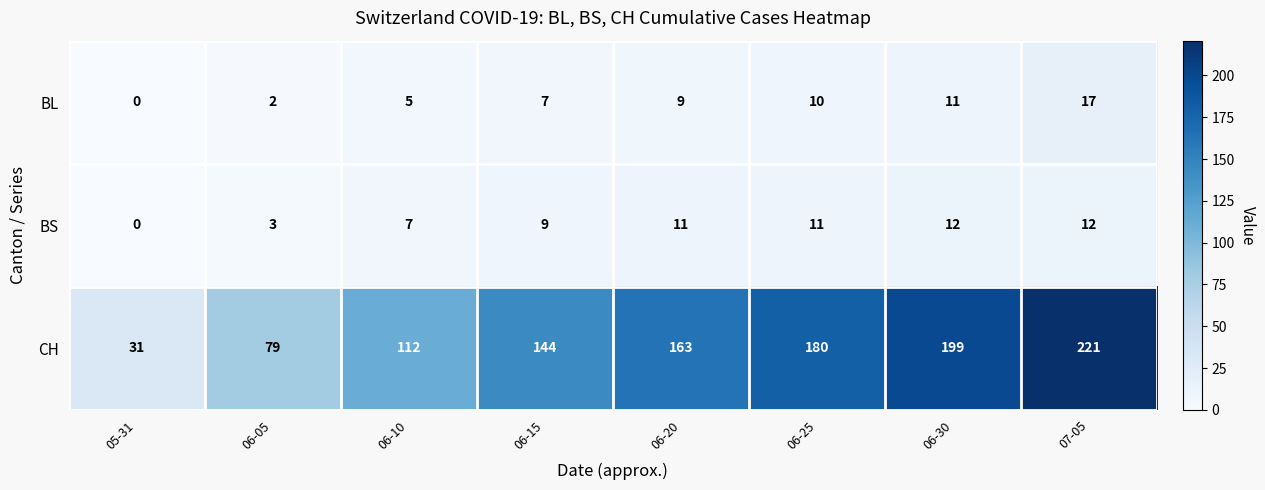

What is the difference between the highest and lowest values at 06-15?

137